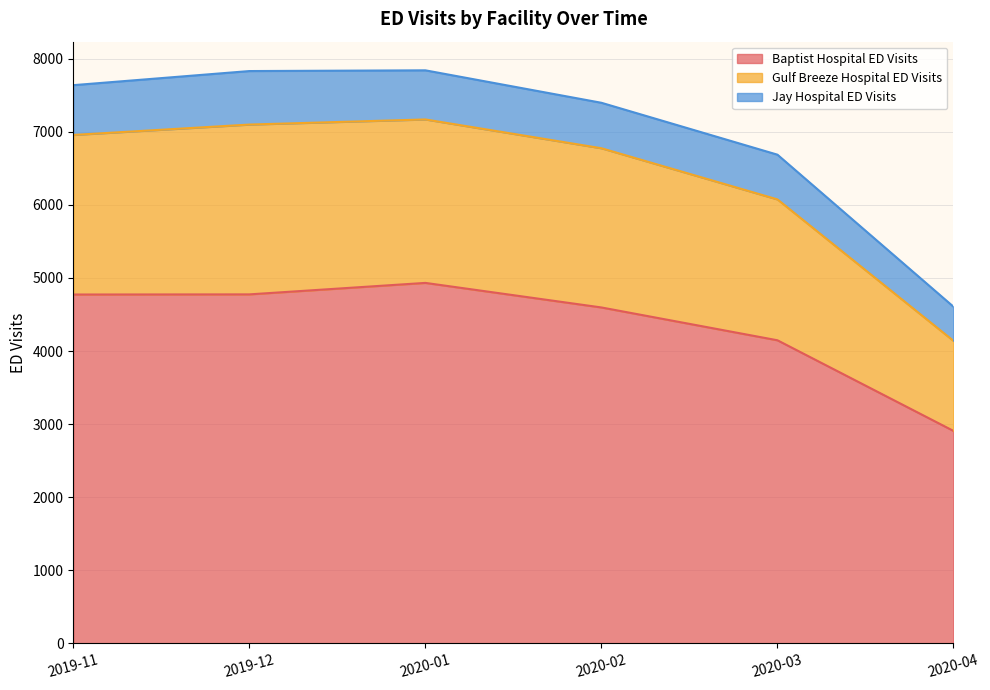

True or false: Baptist Hospital ED Visits and Gulf Breeze Hospital ED Visits cross at least once.

False